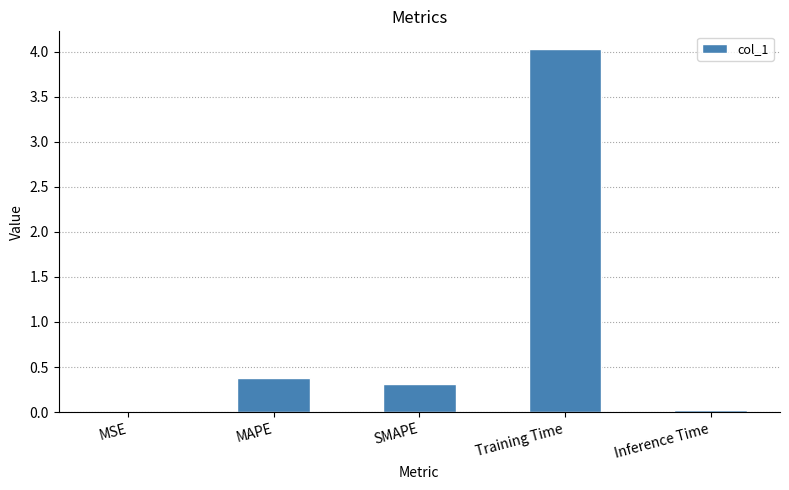

The chart shows a value of 0.0 at MSE. True or false?

True